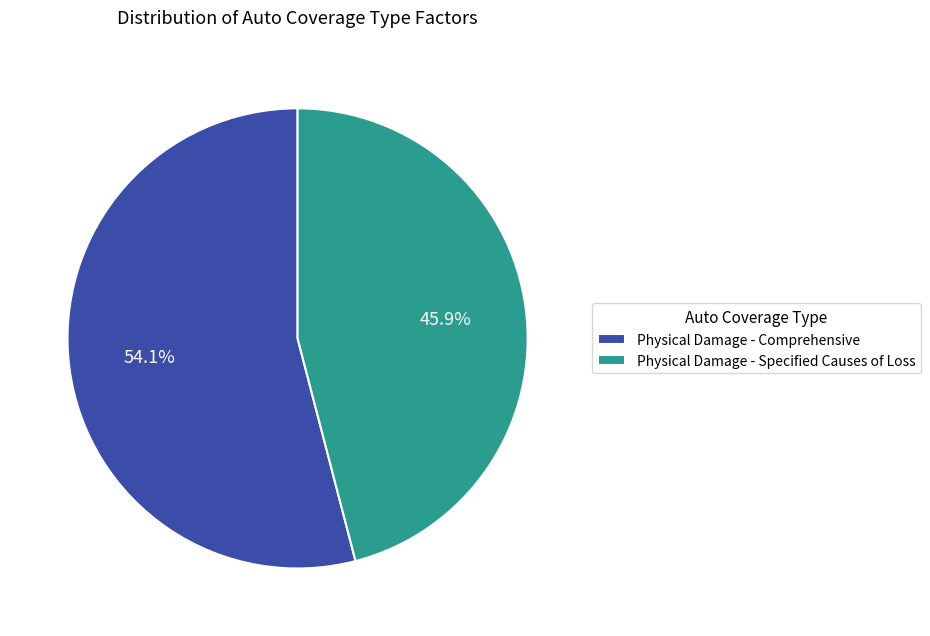

To the nearest percent, what is the average slice percentage?

50%